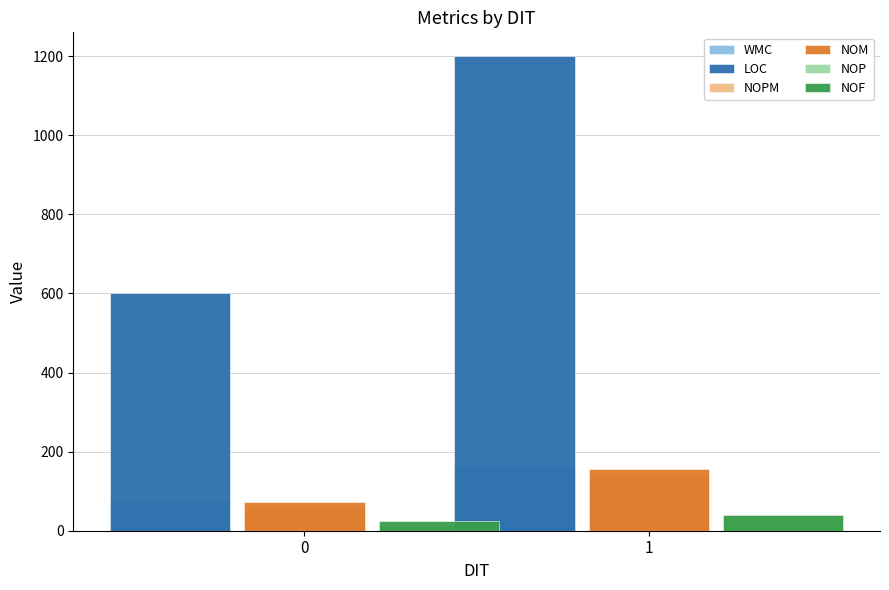

Does the chart contain stacked bars?

No